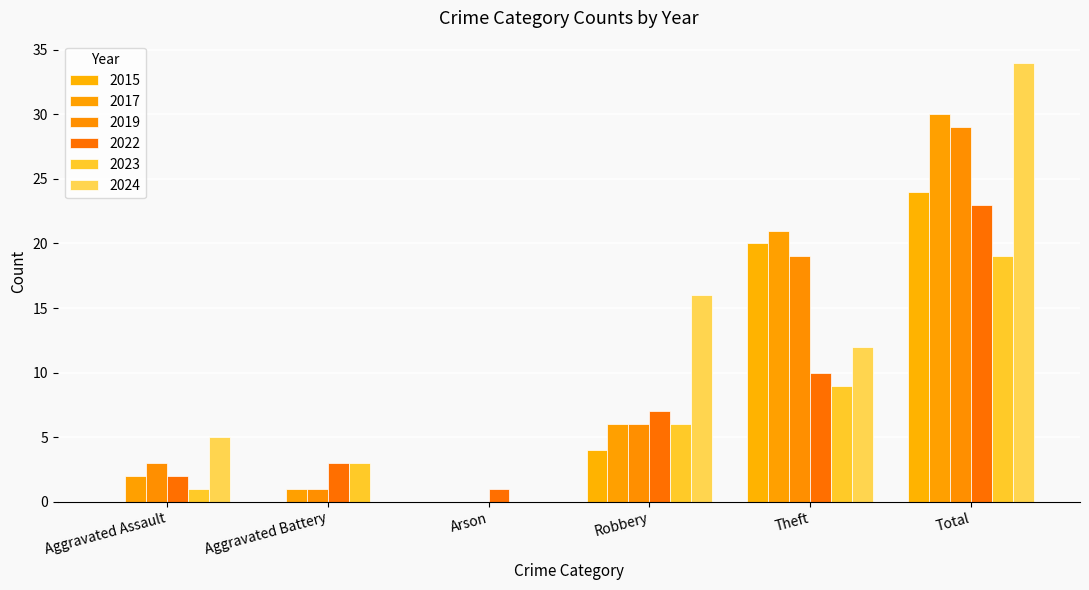

How many groups of bars are there?

6